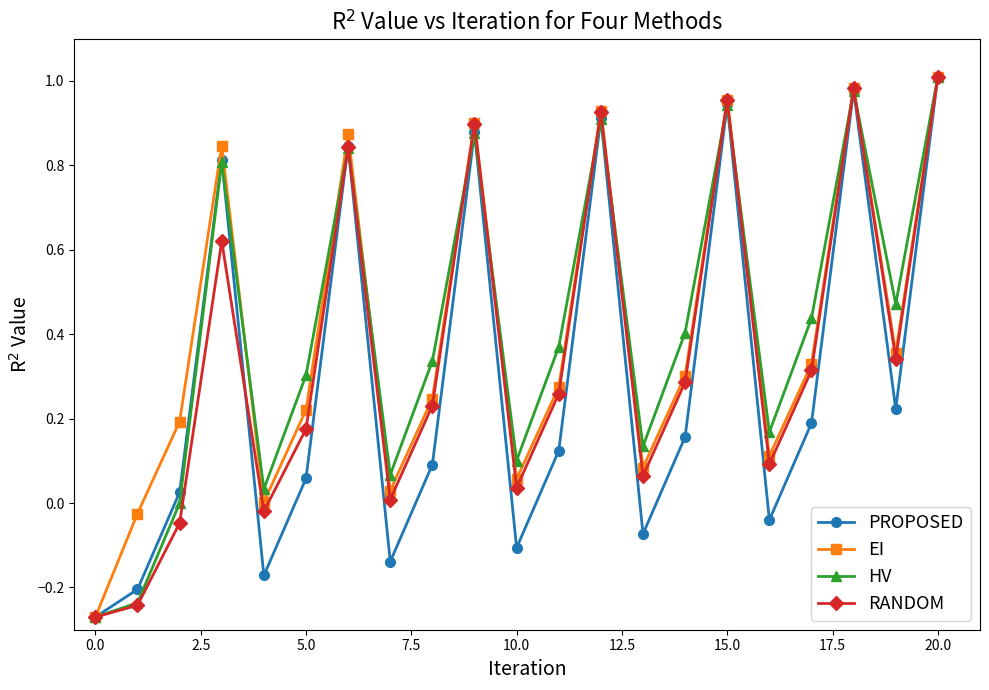

At how many categories does at least one series exceed 0?

19